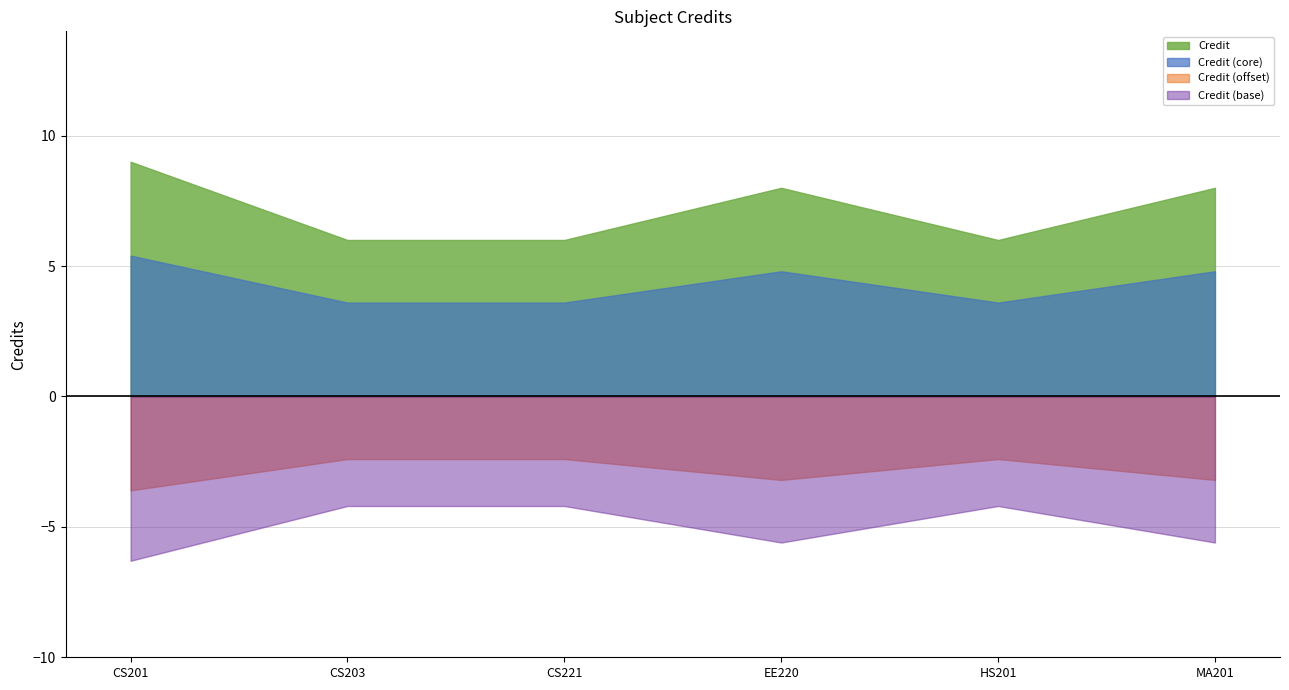

What is the greatest value displayed?

9.0